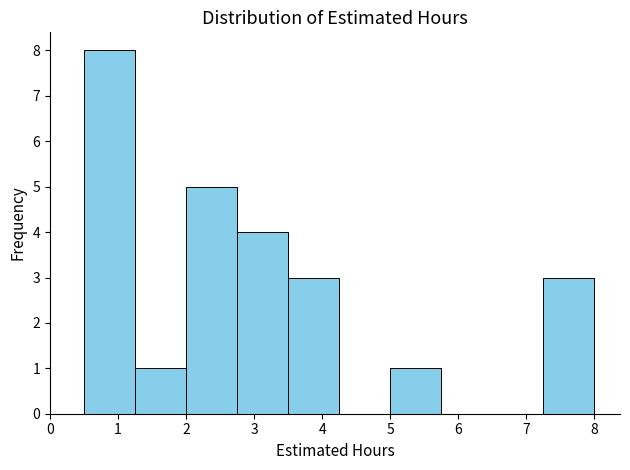

Over which range of the x-axis is the bar tallest?

0.50 to 1.25